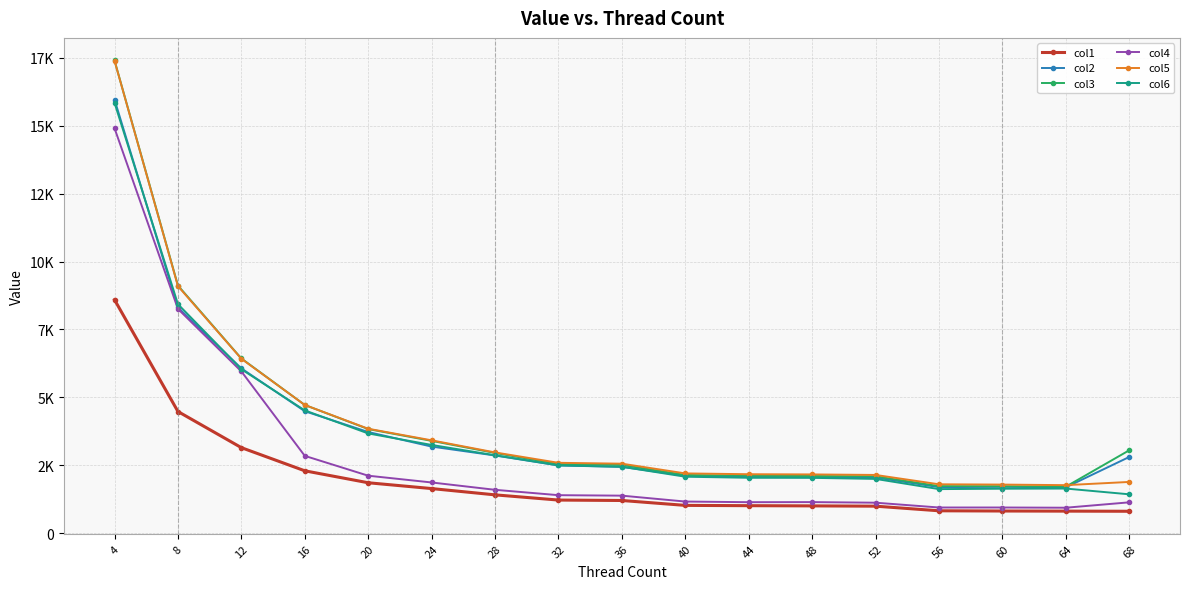

Is it true that col3 equals 4399.1 at 12?

False